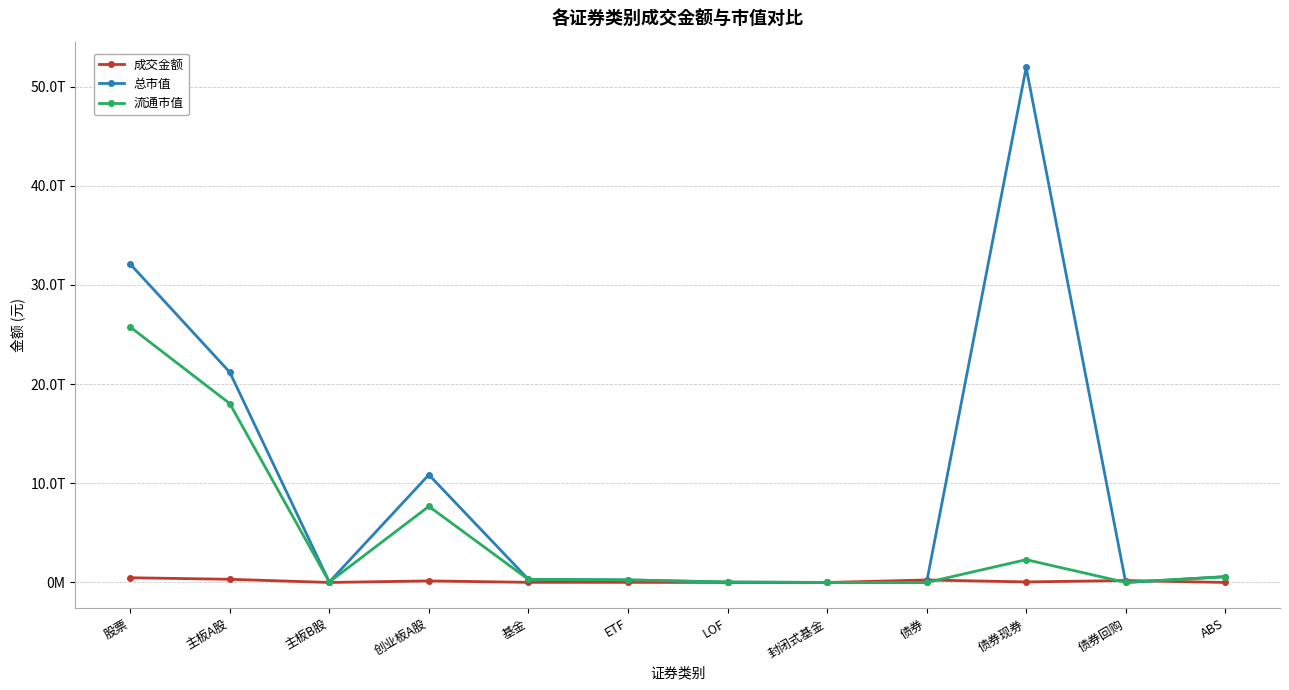

True or false: 流通市值 has a value of 1036608820873.9 at ABS.

False